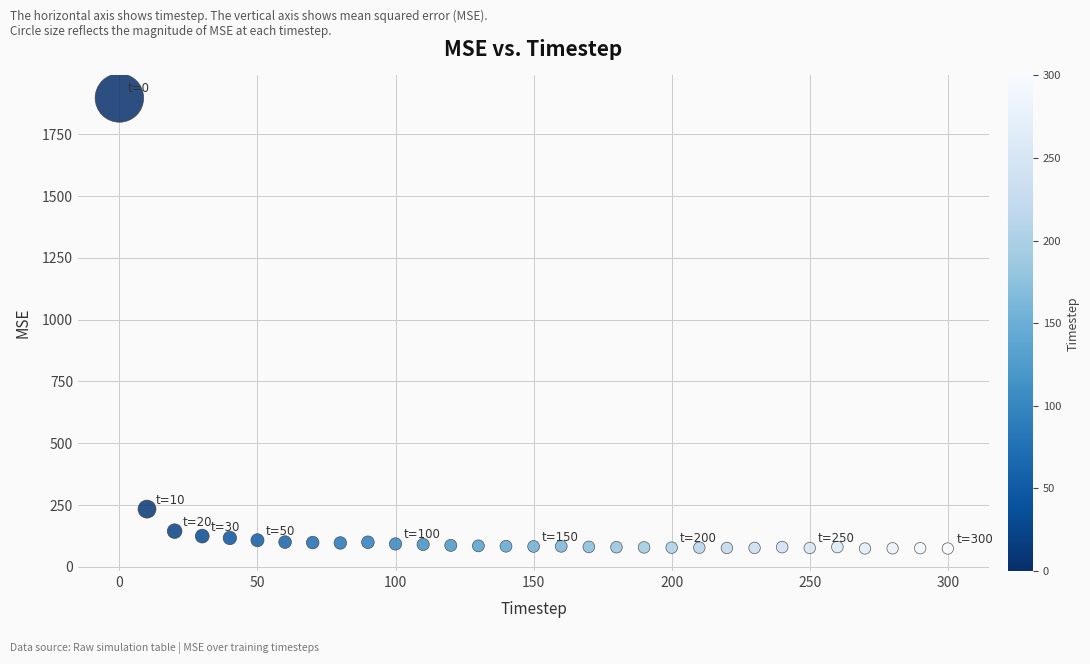

What Y value in the scatter plot is closest to 985?

233.7